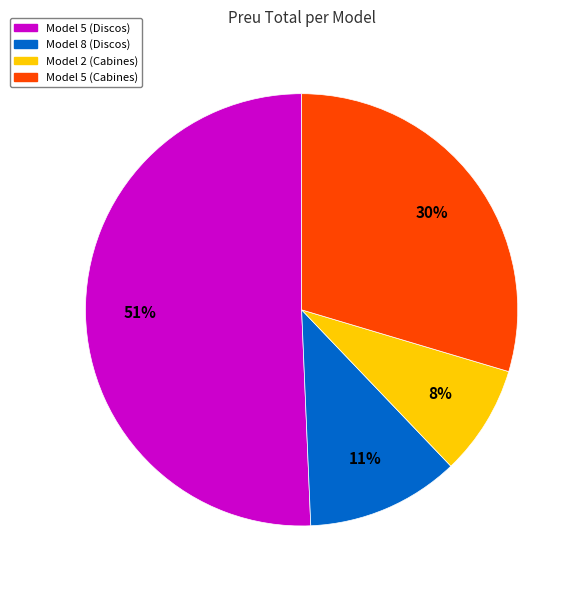

Combined, do Model 2 (Cabines) and Model 8 (Discos) account for over 50%?

No